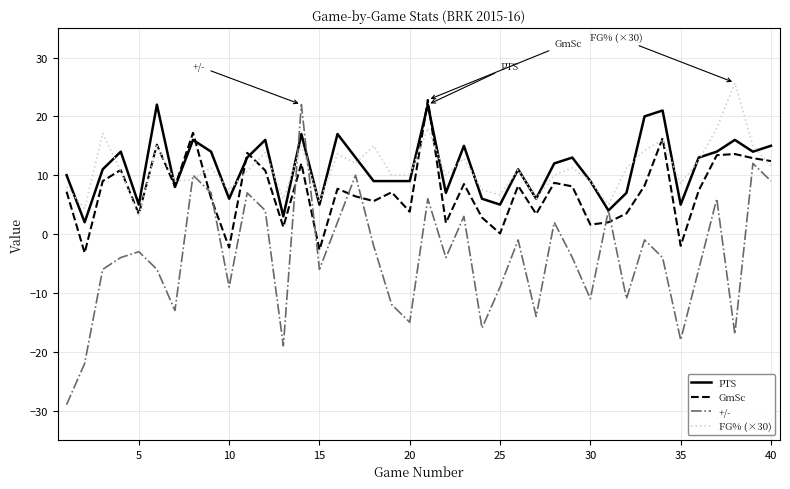

Which series has the largest range (max minus min)?

+/-